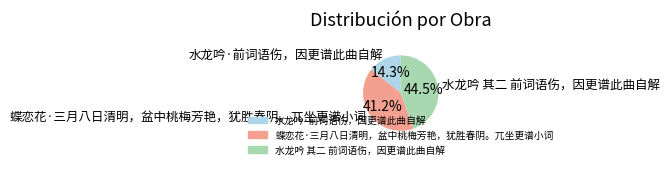

Which has a higher value, 水龙吟·前词语伤，因更谱此曲自解 or 水龙吟 其二 前词语伤，因更谱此曲自解?

水龙吟 其二 前词语伤，因更谱此曲自解